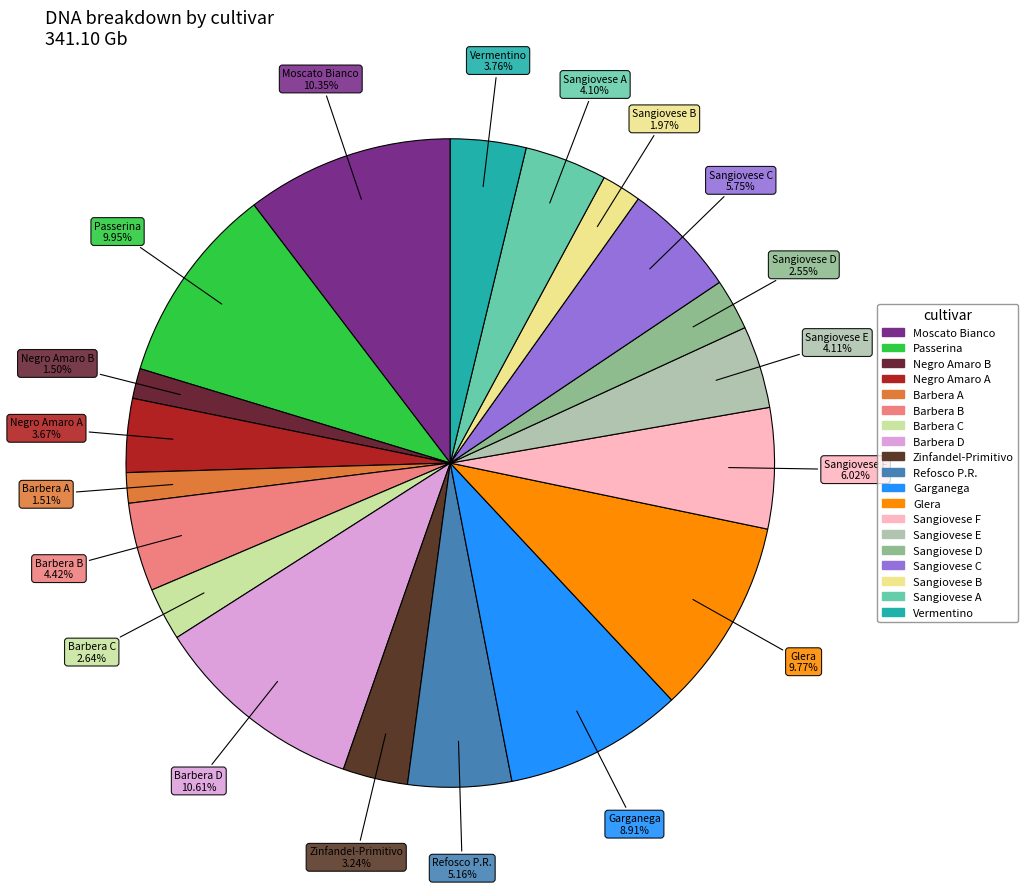

Is it true that Moscato Bianco is 2% of the pie?

False